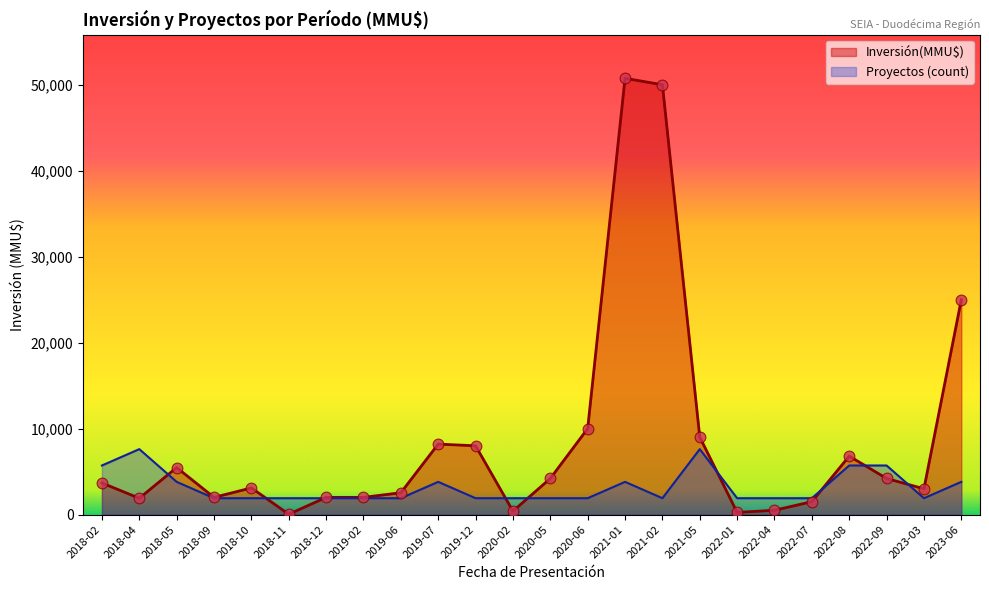

What is the total value across all series at 2022-09?

9909.4